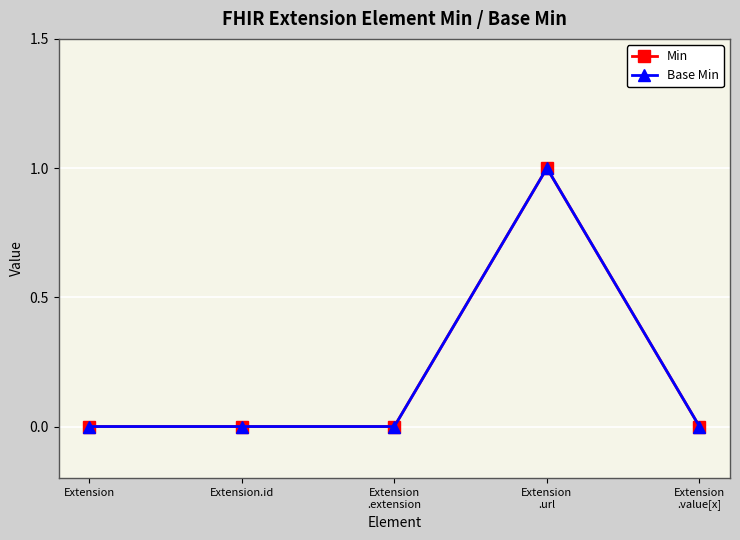

Reading left to right, what are all the values shown in this chart?

Min: Extension=0	Extension.id=0	Extension
.extension=0	Extension
.url=1	Extension
.value[x]=0
Base Min: Extension=0	Extension.id=0	Extension
.extension=0	Extension
.url=1	Extension
.value[x]=0